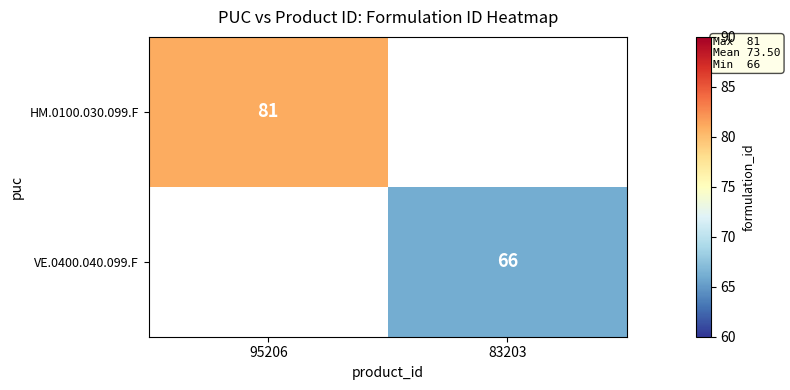

The VE.0400.040.099.F series shows 66 at 83203. True or false?

True